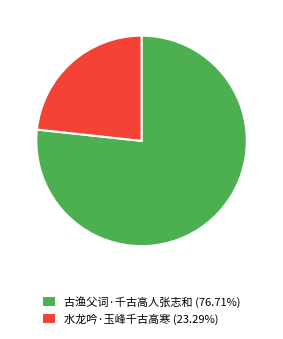

Approximately how many times larger is the value at 水龙吟·玉峰千古高寒 (23.29%) compared to 古渔父词·千古高人张志和 (76.71%)?

0.3